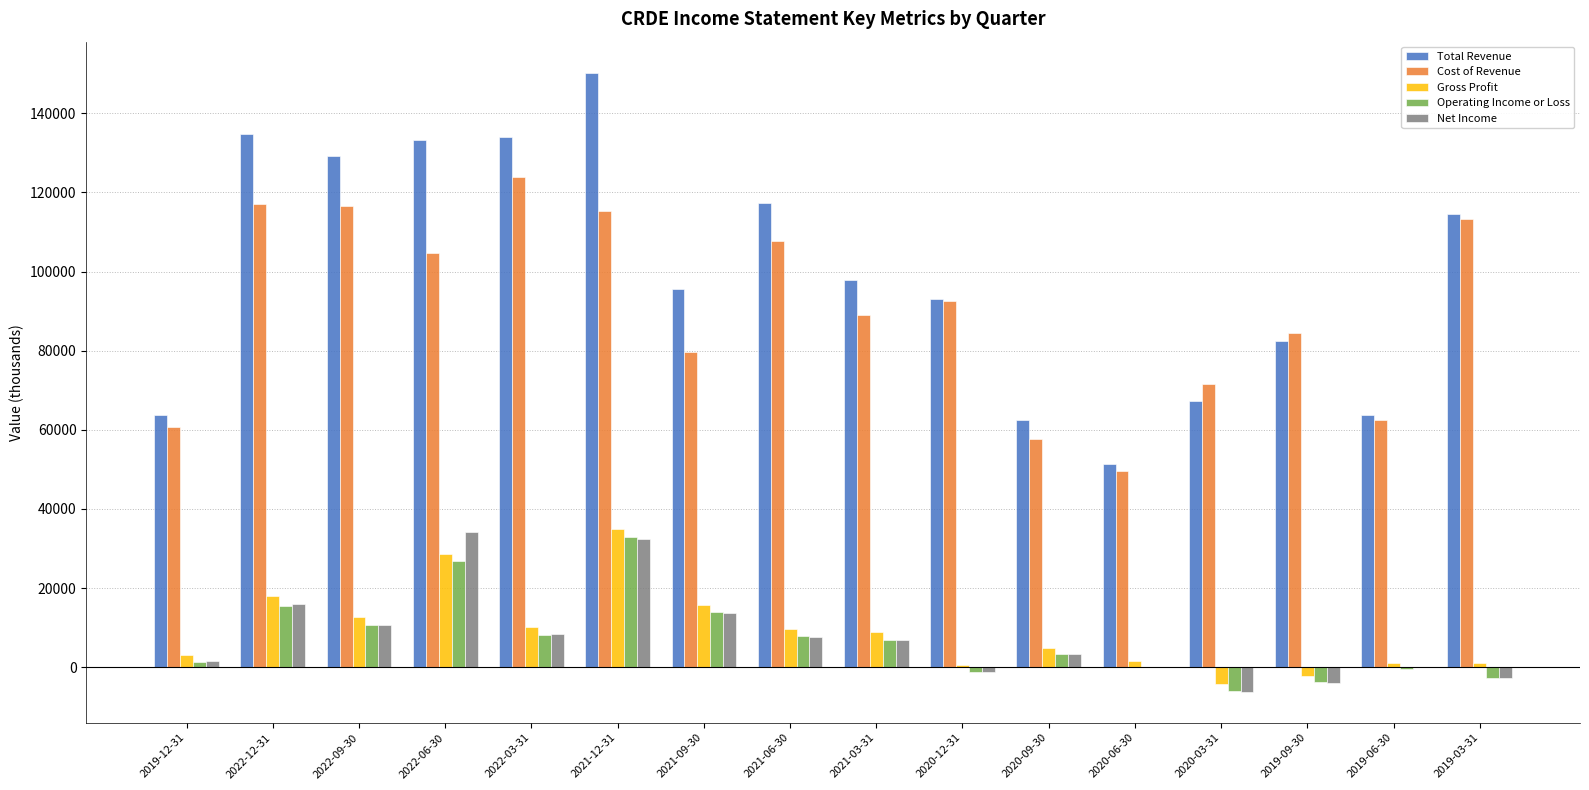

Which series has the largest total across all categories?

Total Revenue